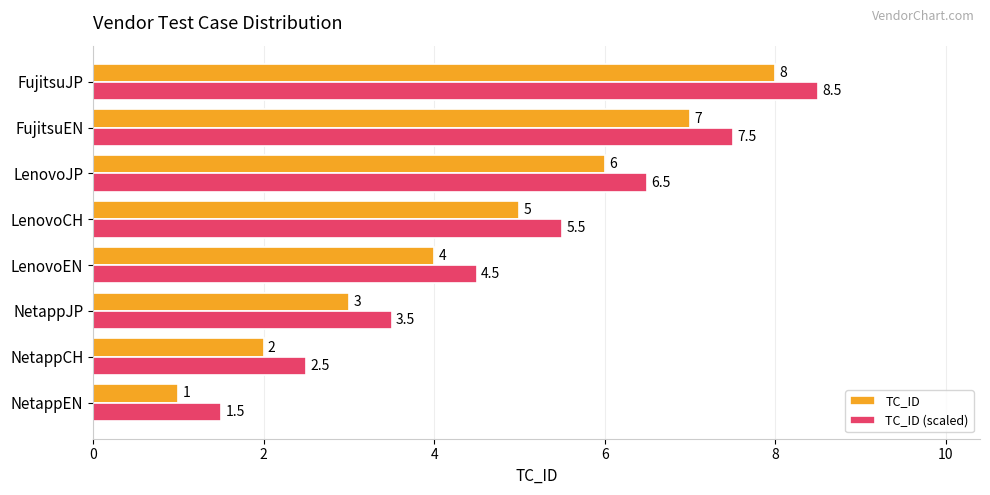

Count the TC_ID values in the range 3 to 7.

5